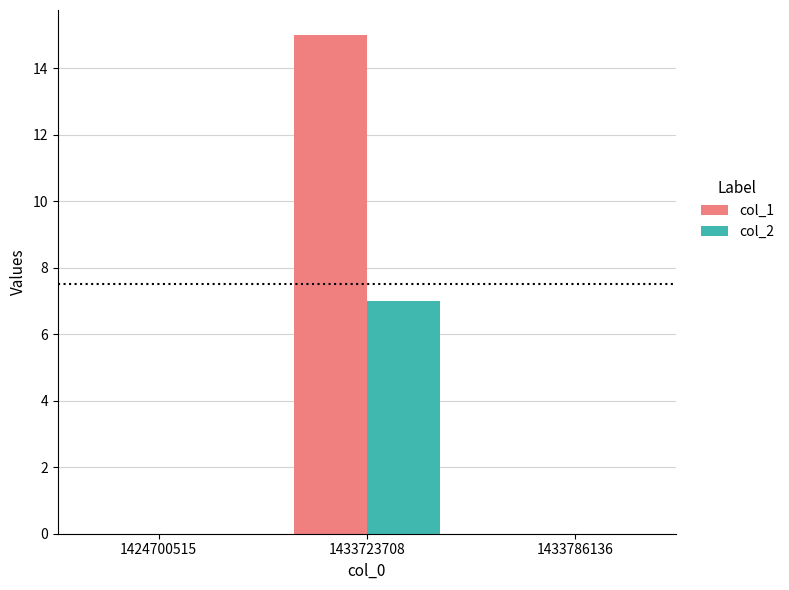

Is it true that col_1 equals -10 at 1424700515?

False